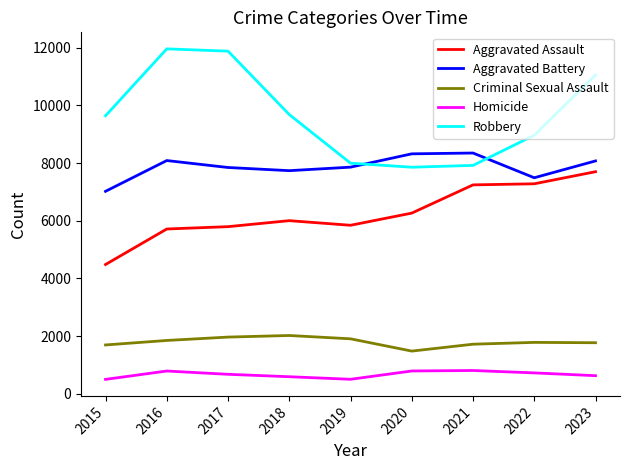

The value of Criminal Sexual Assault at 2019 is 1903. True or false?

True